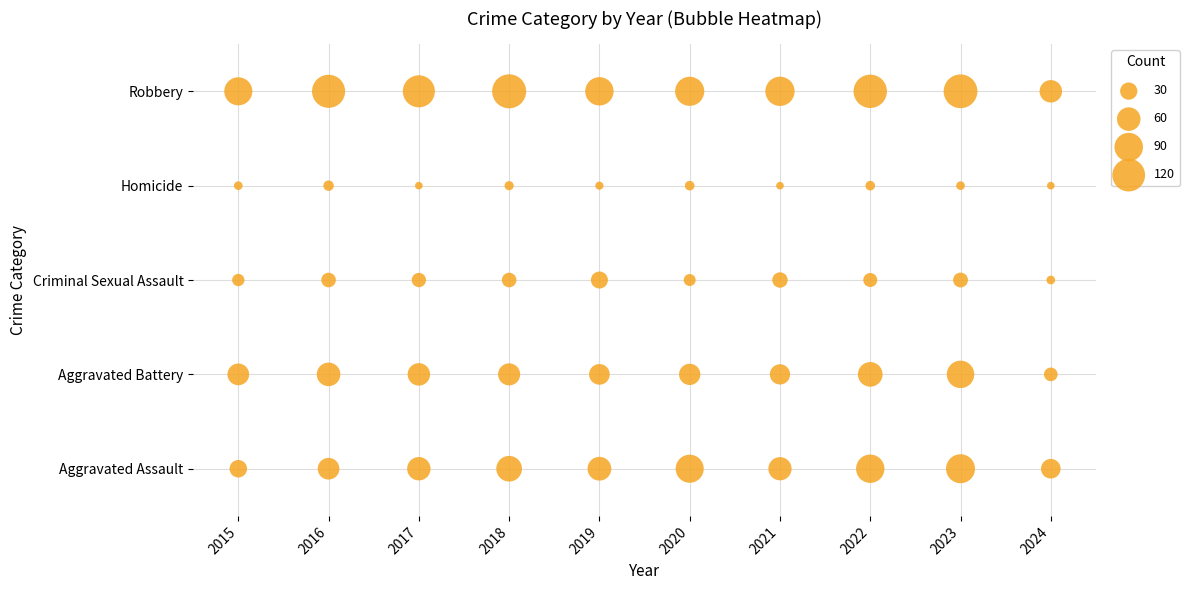

True or false: Robbery has a value of 1 at 2024.

False